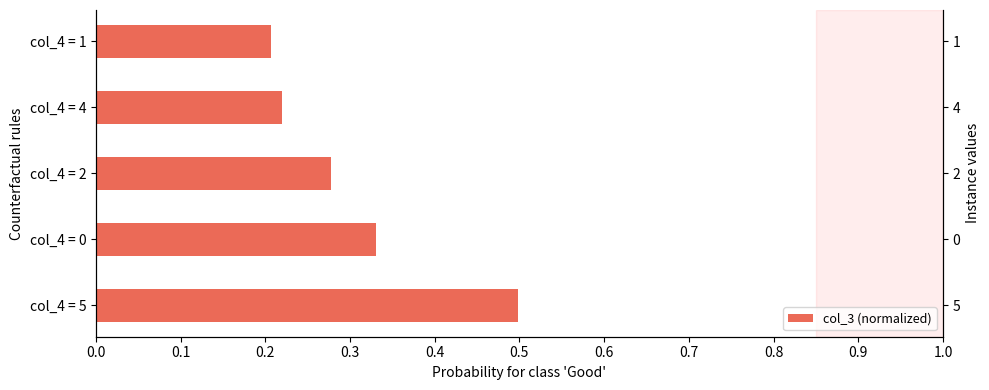

What is the maximum value shown in the chart?

0.5